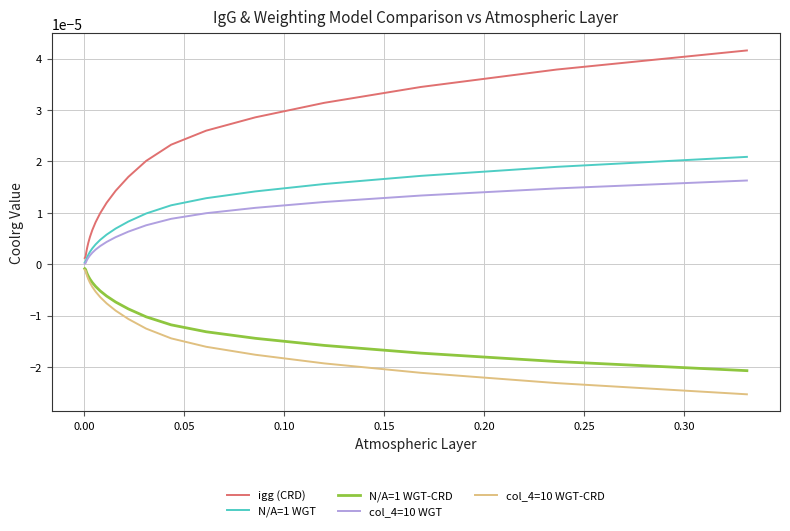

Does the chart have visible grid lines?

Yes